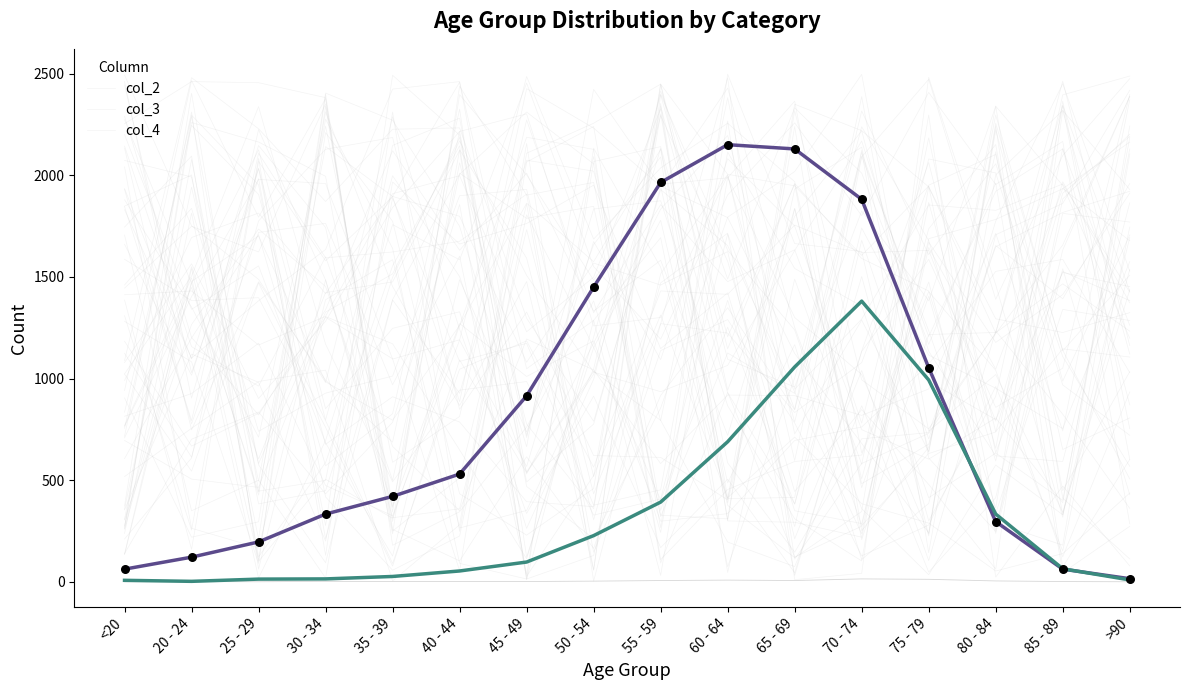

Which series has the largest Y range (max minus min)?

col_2